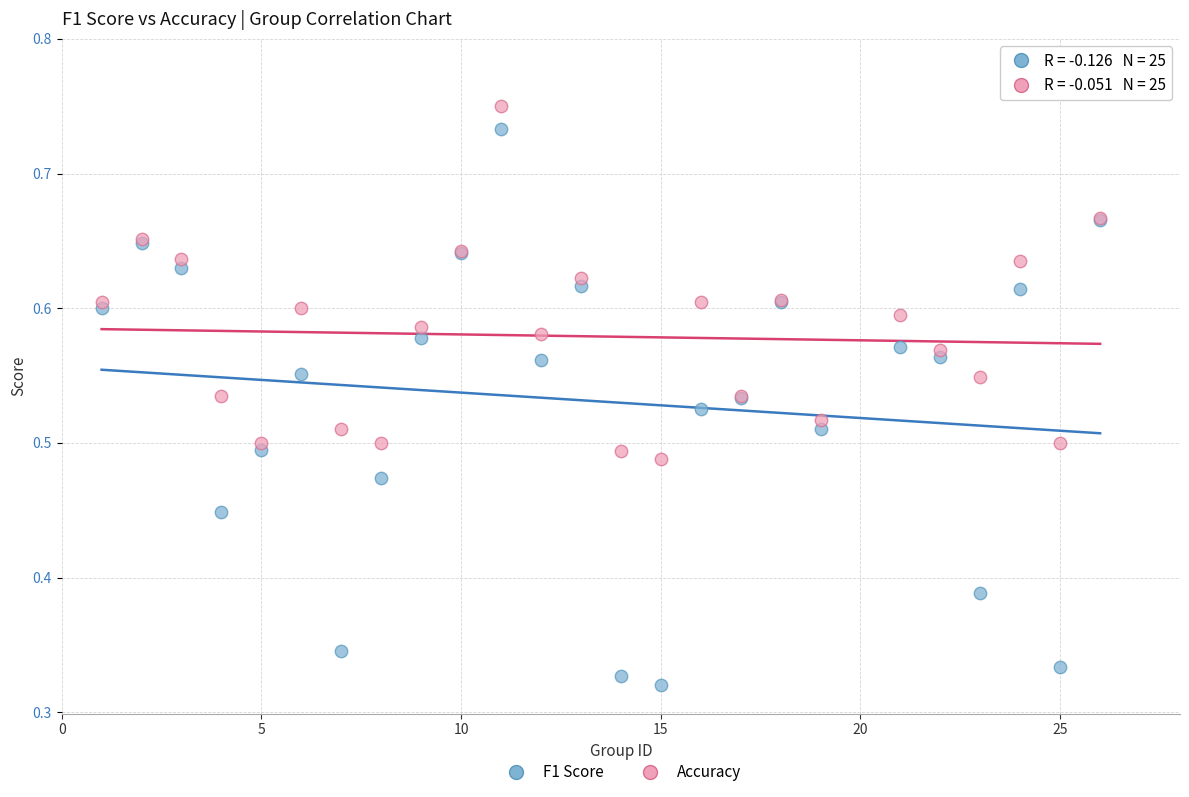

Which series reaches the minimum Y coordinate?

F1 Score